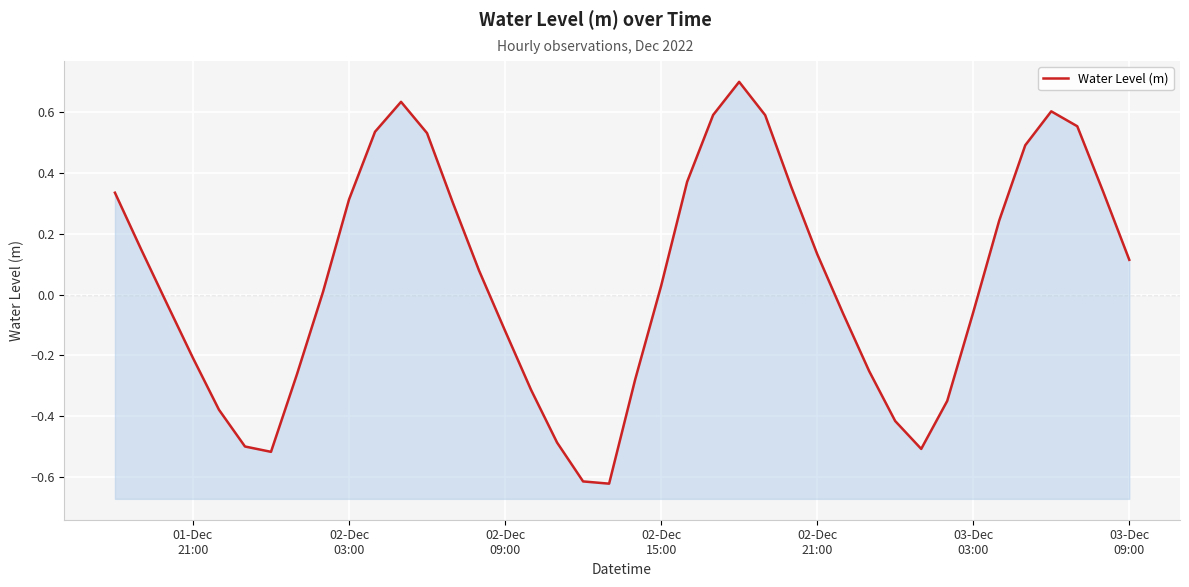

Reading right to left, transcribe all the data shown in this chart.

0.1	0.3	0.6	0.6	0.5	0.2	-0.1	-0.3	-0.5	-0.4	-0.3	-0.1	0.1	0.4	0.6	0.7	0.6	0.4	0.0	-0.3	-0.6	-0.6	-0.5	-0.3	-0.1	0.1	0.3	0.5	0.6	0.5	0.3	0.0	-0.3	-0.5	-0.5	-0.4	-0.2	-0.0	0.1	0.3